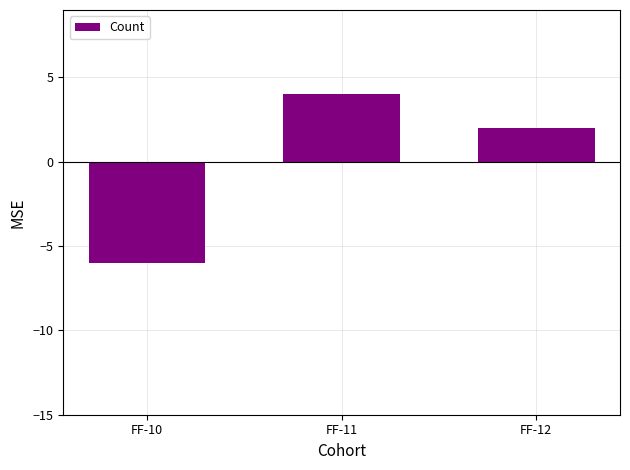

How many data points are less than 2?

1